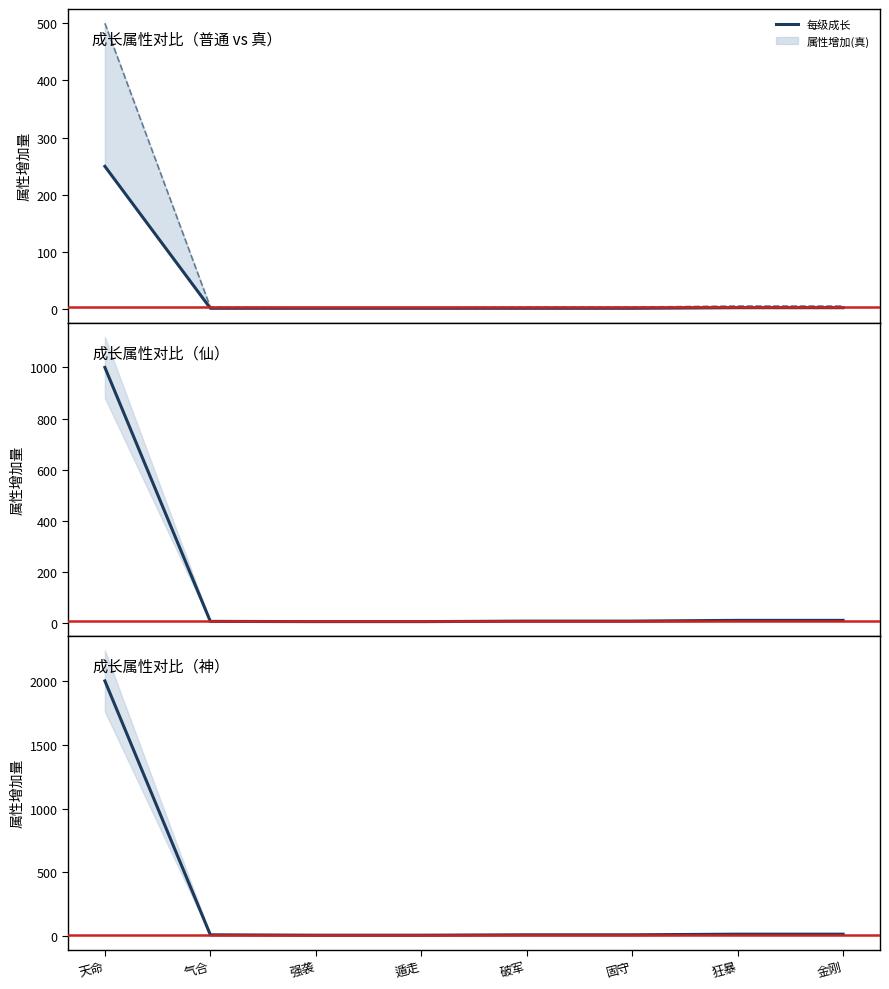

Reading left to right, extract all data points from this chart.

每级成长: 天命=250	气合=2	强袭=2	遁走=2	破军=2	固守=2	狂暴=3	金刚=3
属性增加(仙): 天命=1000	气合=6	强袭=5	遁走=5	破军=7	固守=7	狂暴=10	金刚=10
属性增加(神): 天命=2000	气合=10	强袭=7	遁走=7	破军=10	固守=10	狂暴=15	金刚=15